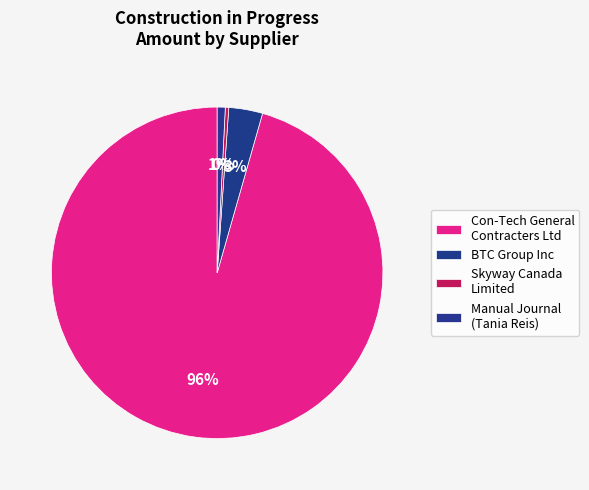

What is the majority slice?

Con-Tech General Contracters Ltd